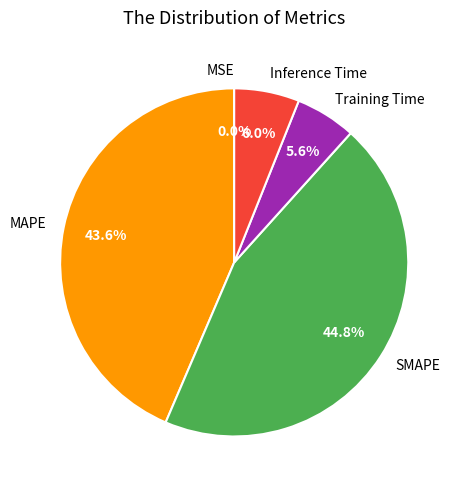

What is the largest slice in the pie chart?

SMAPE